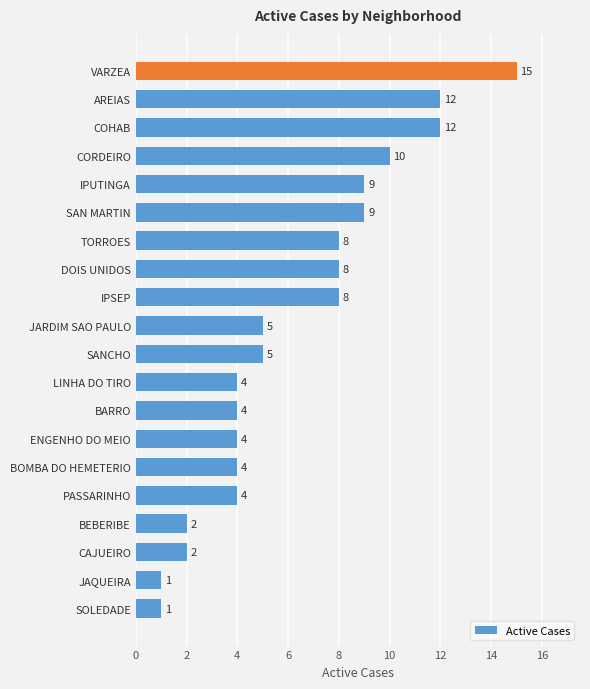

What is the sum of the values at ENGENHO DO MEIO and IPSEP?

12